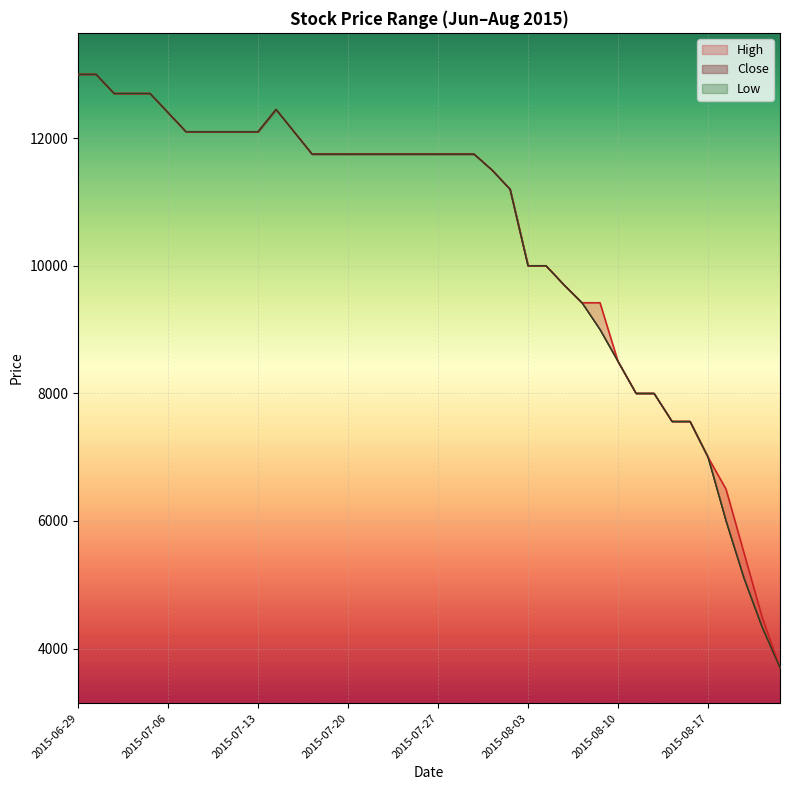

True or false: Low and High cross at least once.

False